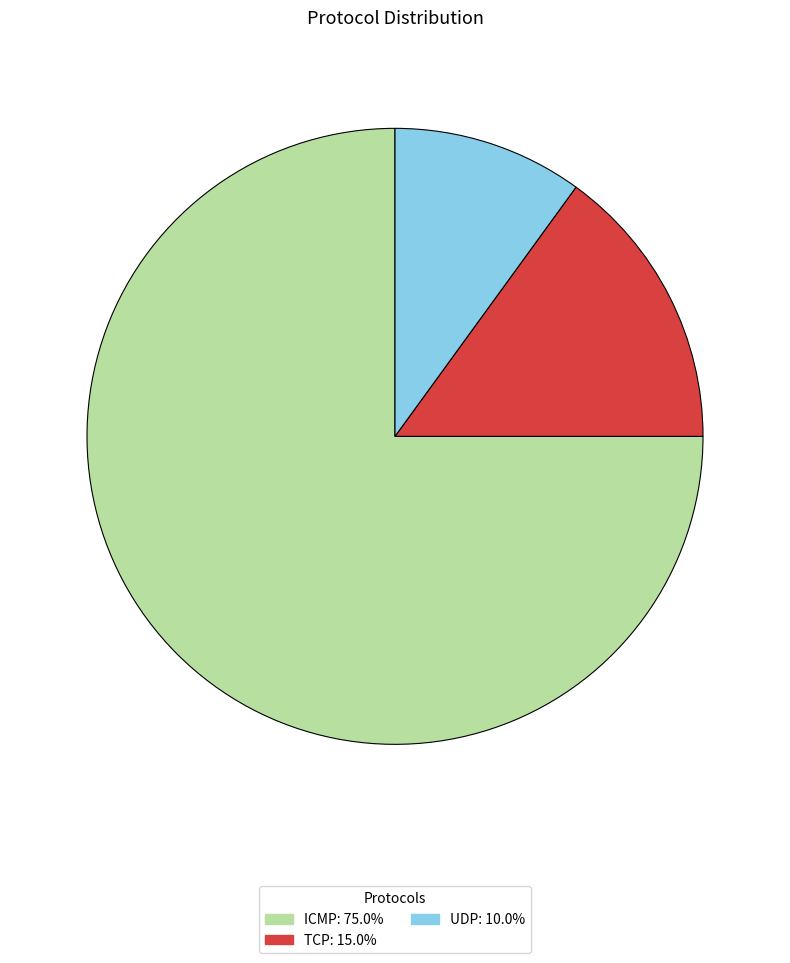

Which slice is the largest?

ICMP